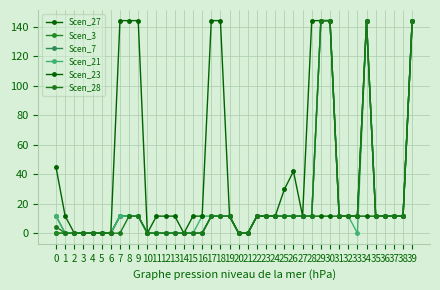

True or false: Scen_21 and Scen_28 intersect in this chart.

False